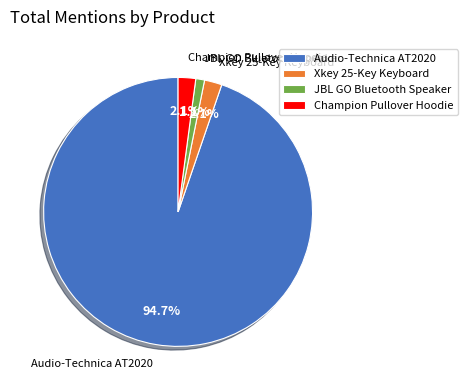

Combined, what portion of the pie is Champion Pullover Hoodie and JBL GO Bluetooth Speaker?

3.2%